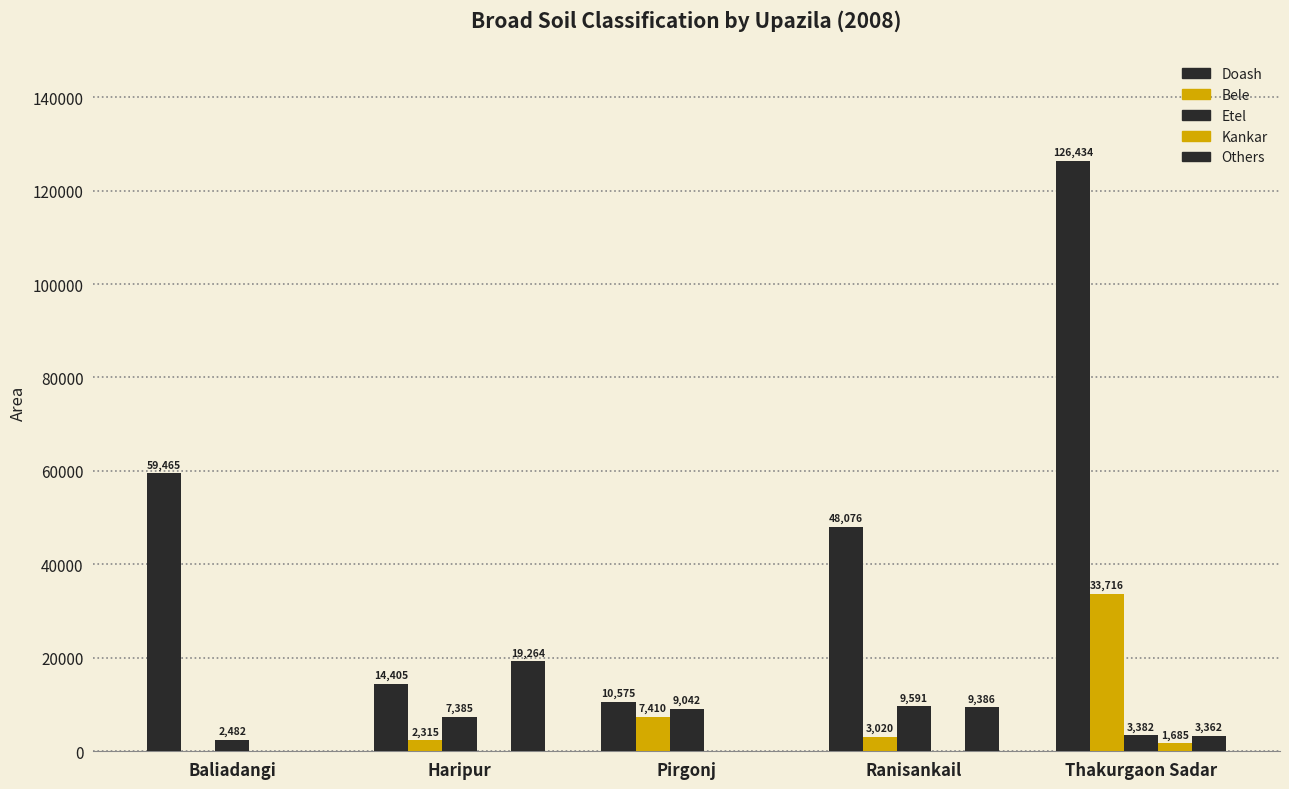

At which category is the sum across all series the highest?

Thakurgaon Sadar